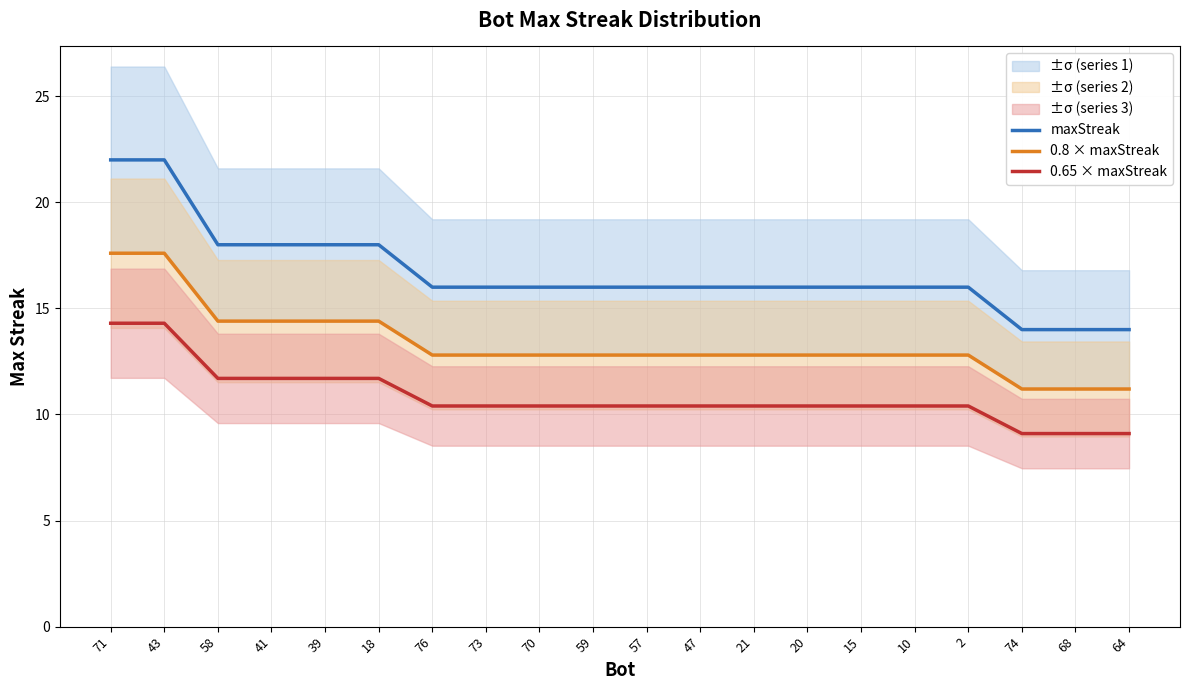

The maxStreak series shows 16.0 at 21. True or false?

True